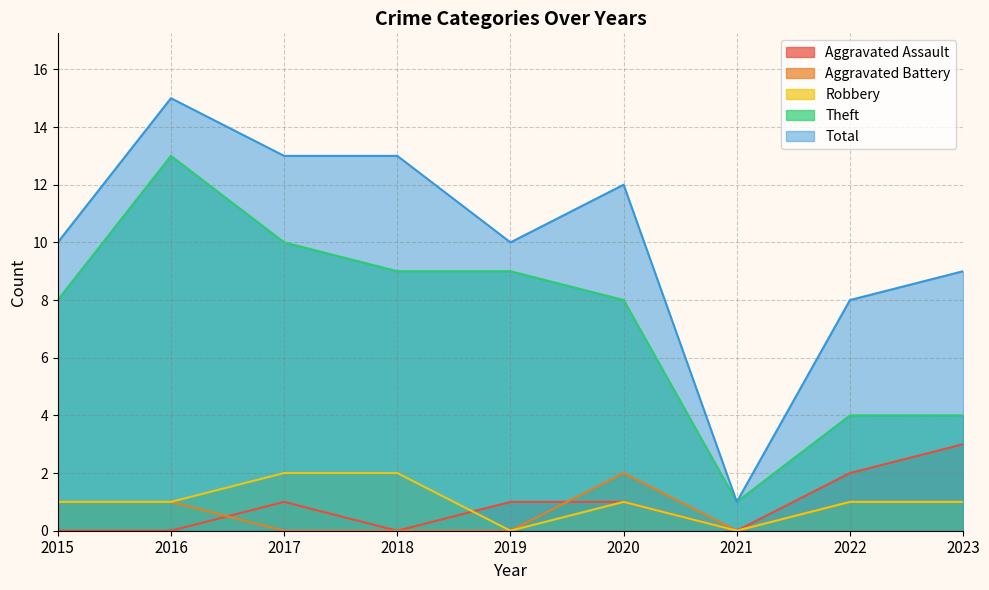

What is the sum of all Aggravated Battery values?

6